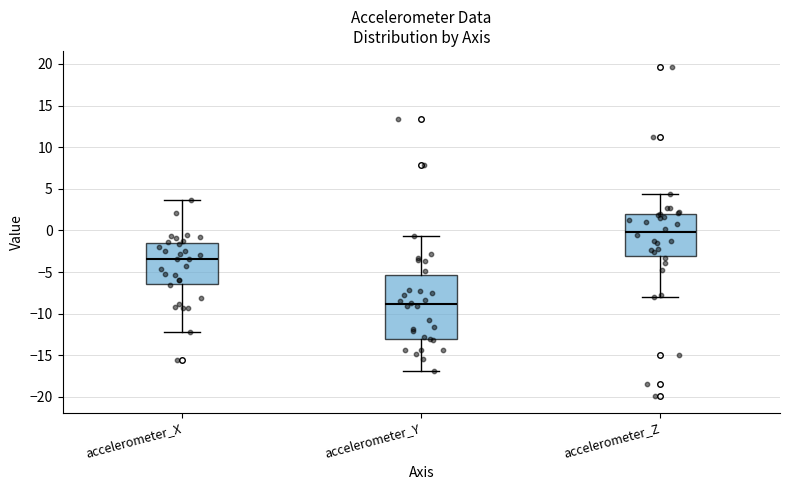

Reading left to right, read every box against the y-axis: the position of its median line, the range the box covers, and the ends of its whiskers. The values are not printed on the chart, so give them approximately, as read against the axis.

accelerometer_X: median -3.5, box -6.5 to -1.5, whiskers -12.0 to 3.5
accelerometer_Y: median -9.0, box -13.0 to -5.5, whiskers -17.0 to -0.5
accelerometer_Z: median 0.0, box -3.0 to 2.0, whiskers -8.0 to 4.5